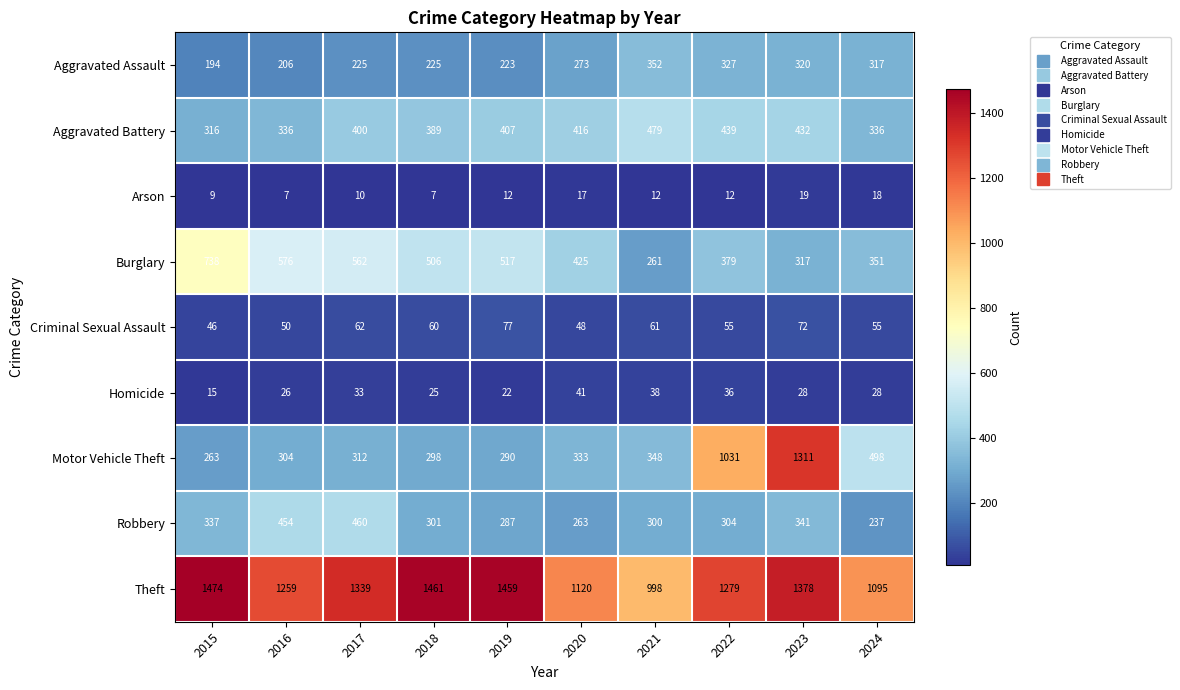

Is it true that Aggravated Assault equals 320 at 2023?

True